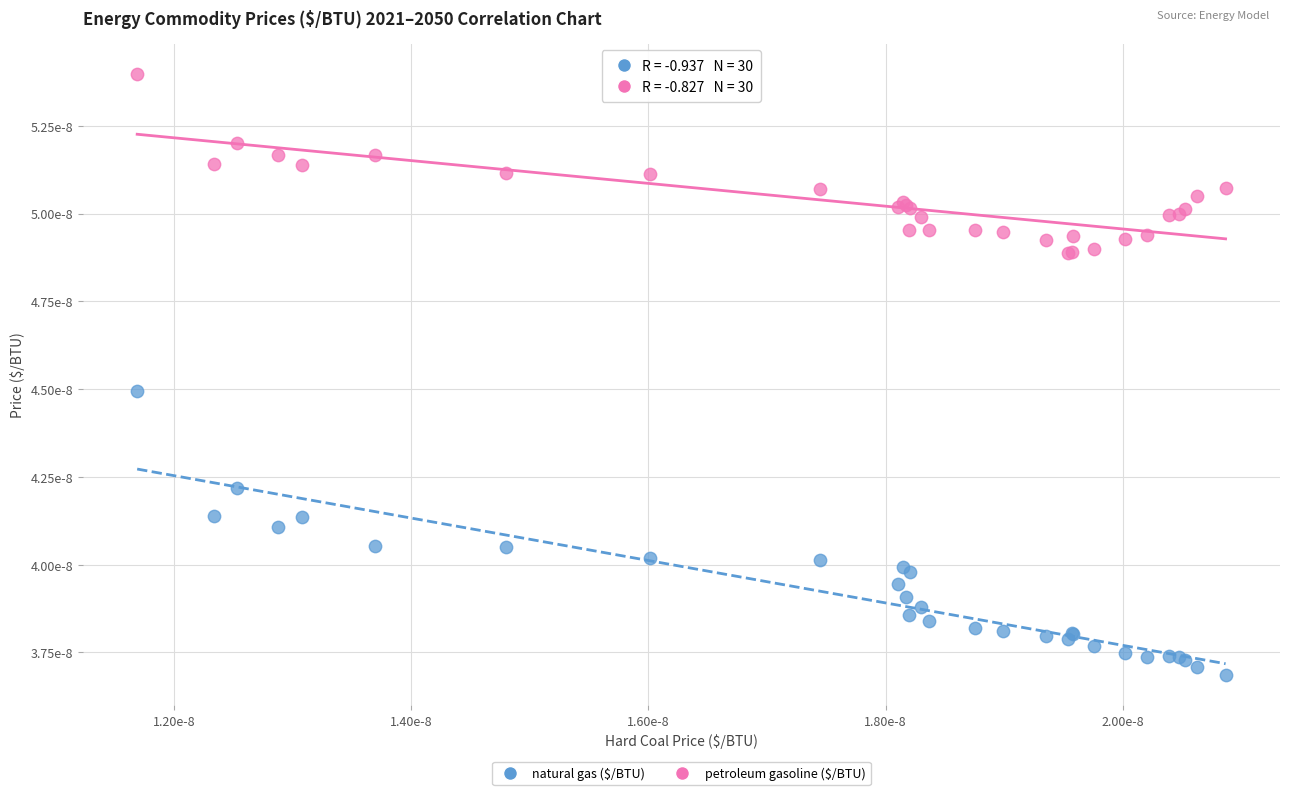

Which series reaches the maximum Y coordinate?

petroleum gasoline ($/BTU)